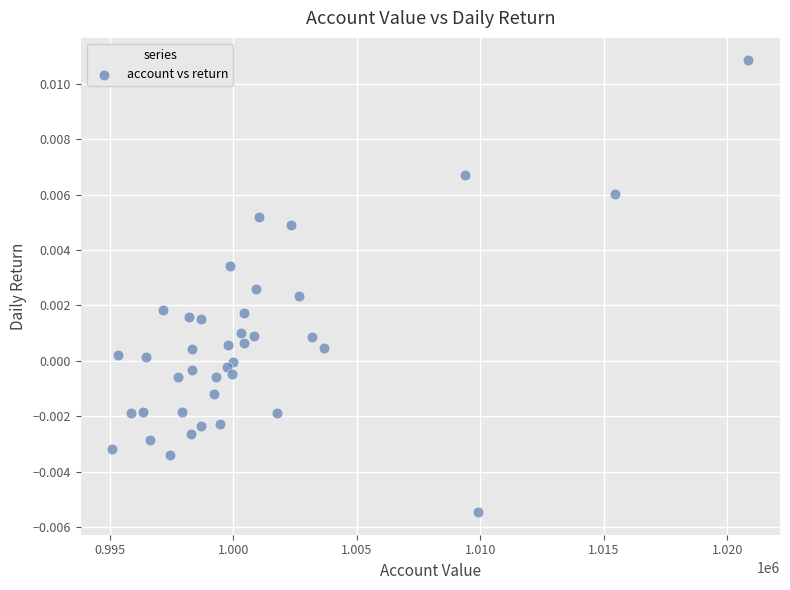

What is the range of X values (max minus min)?

25749.3